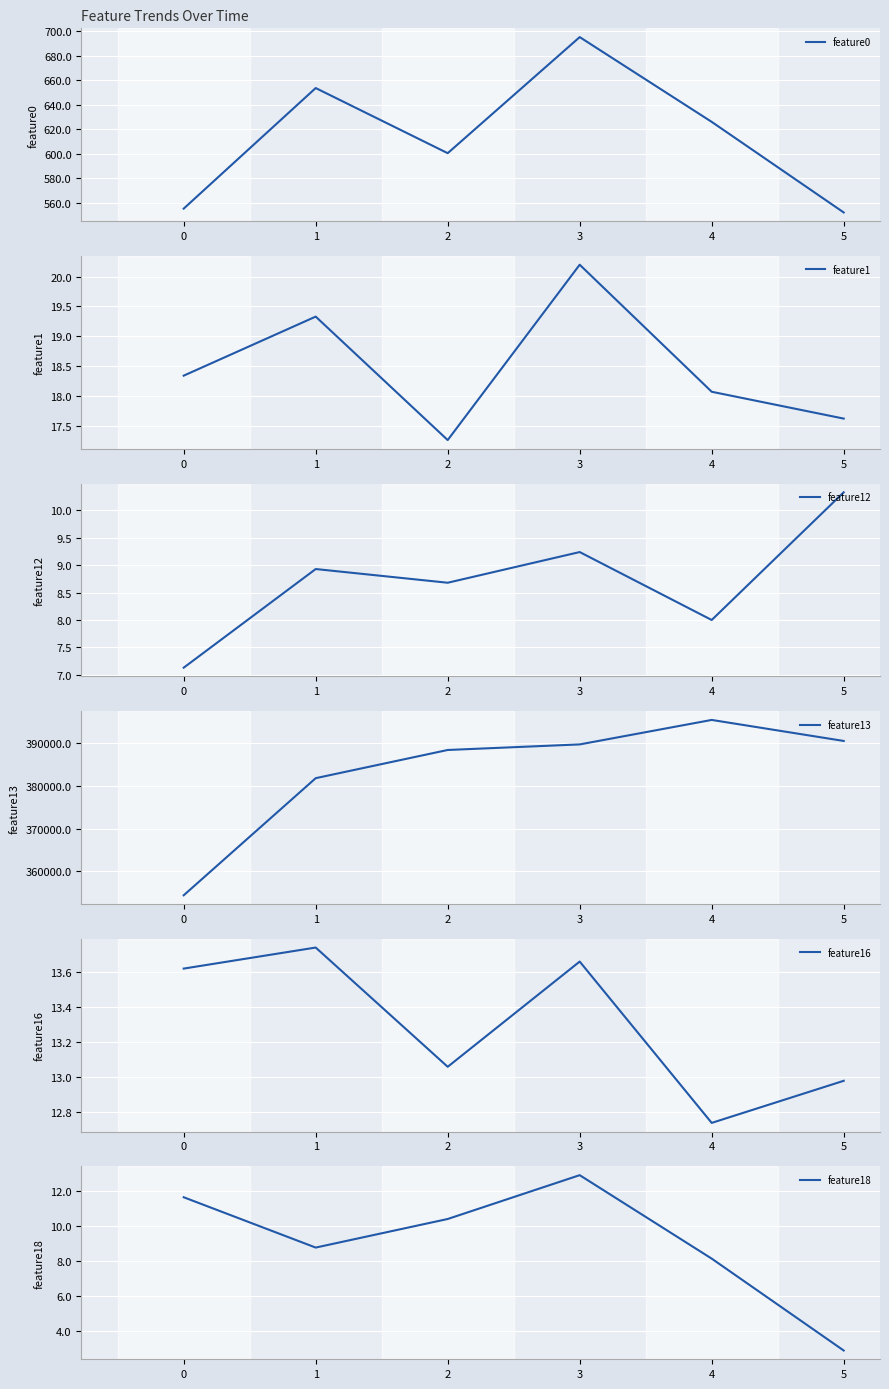

In feature16, how many points are lower than both neighbors (excluding endpoints)?

2